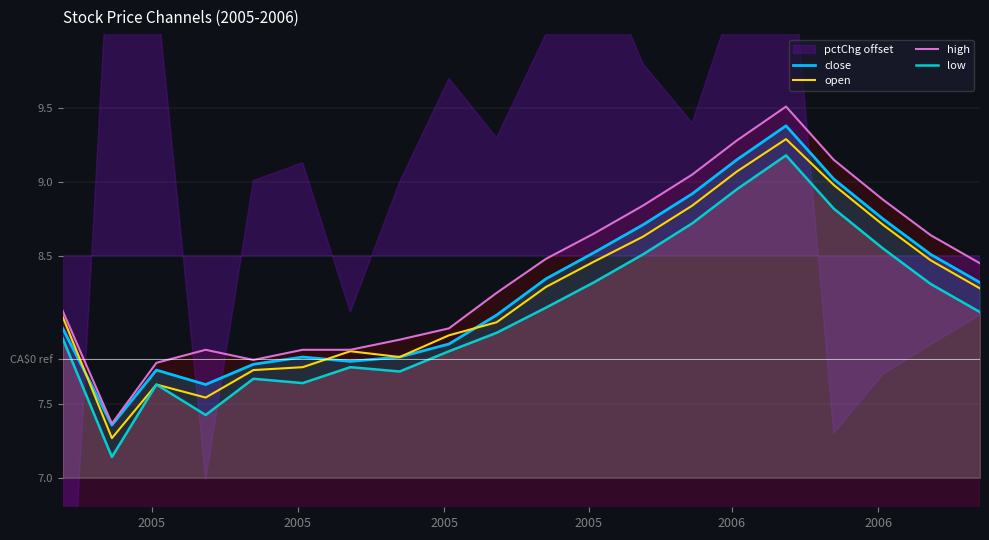

True or false: close and high intersect in this chart.

False